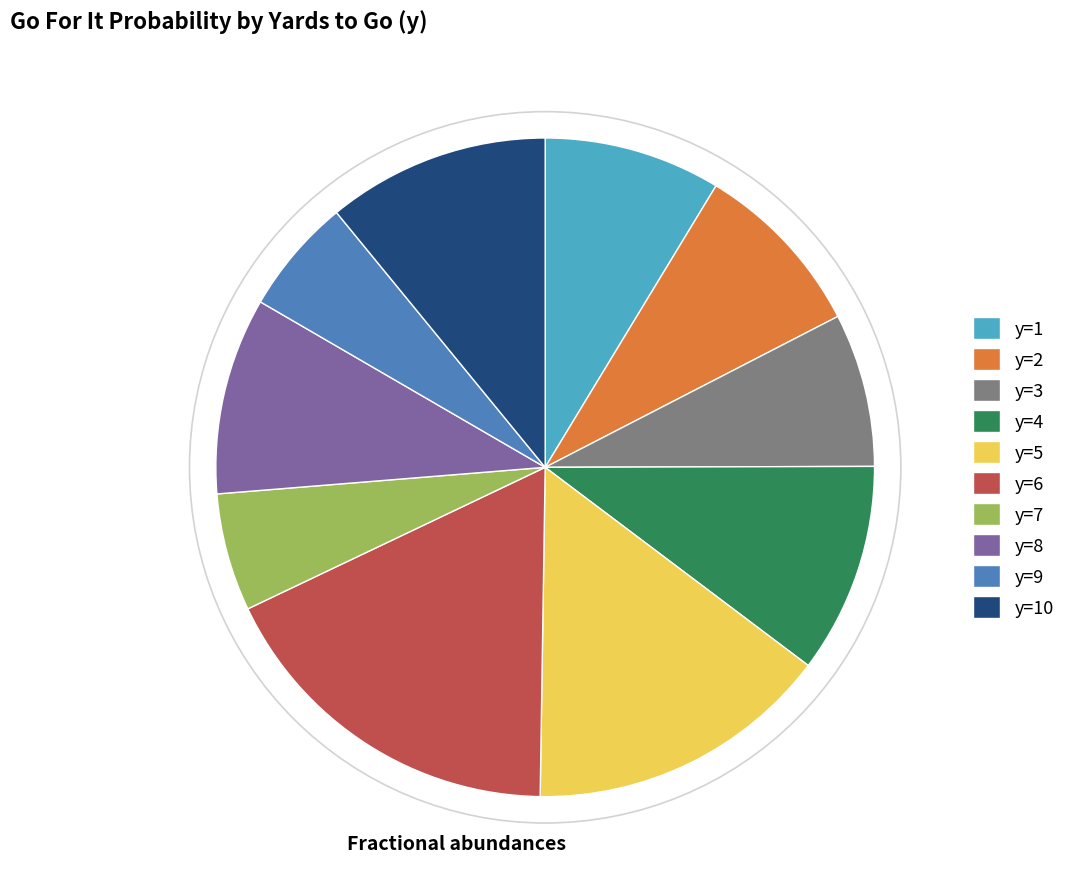

Which slice is the largest?

y=6